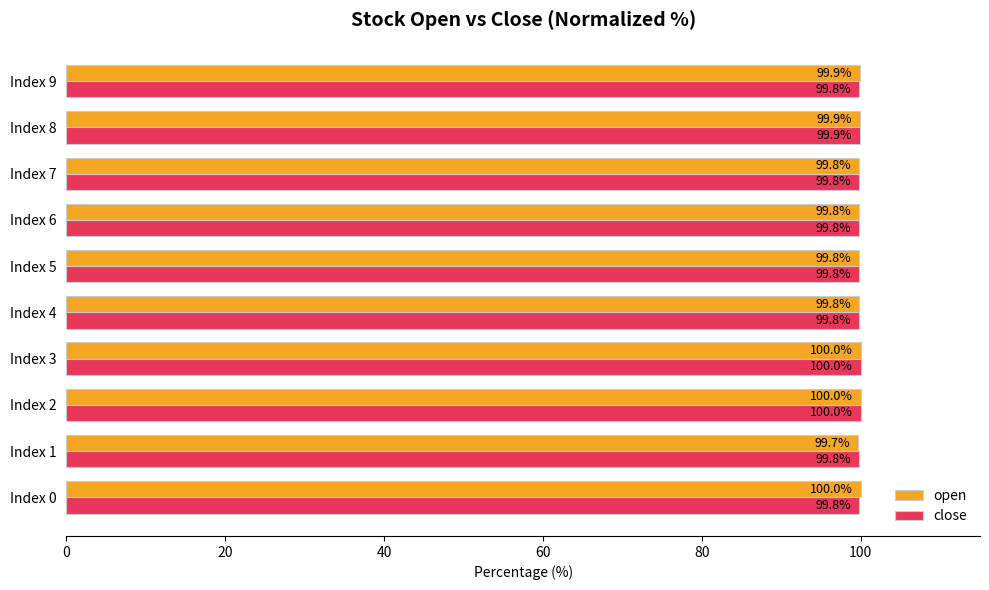

List the series in order of their overall mean, highest first.

open, close